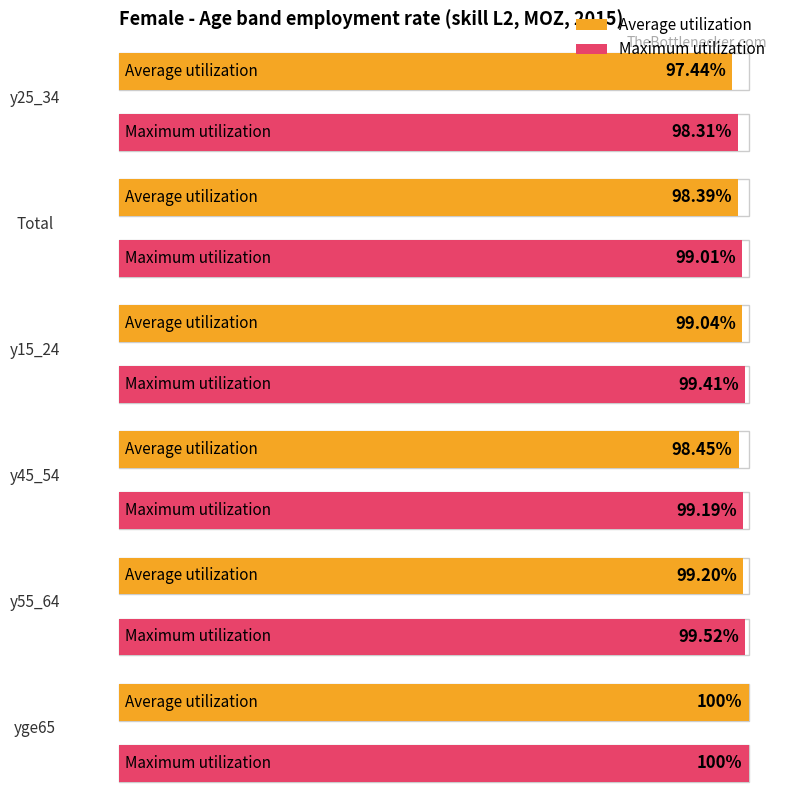

Reading right to left, extract all data points from this chart.

Average utilization: 100.0	99.2	98.4	99.0	98.4	97.4
Maximum utilization: 100.0	99.5	99.2	99.4	99.0	98.3